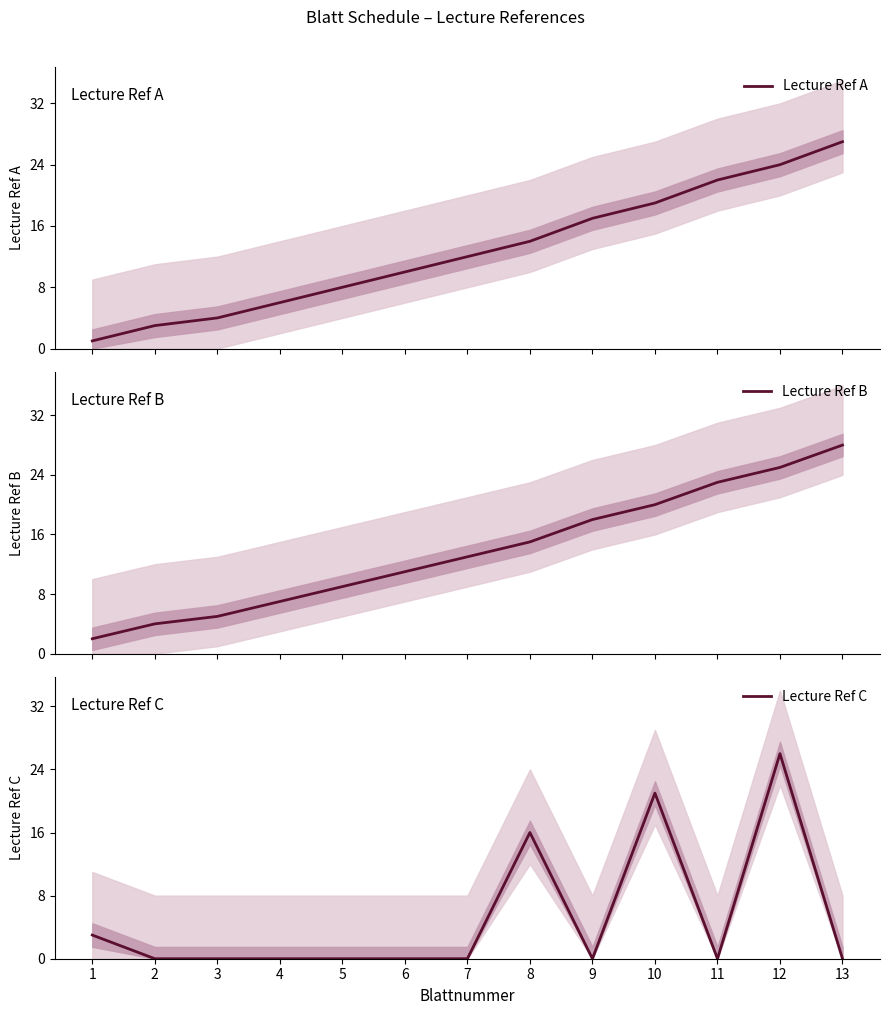

Count the number of categories in the chart.

13